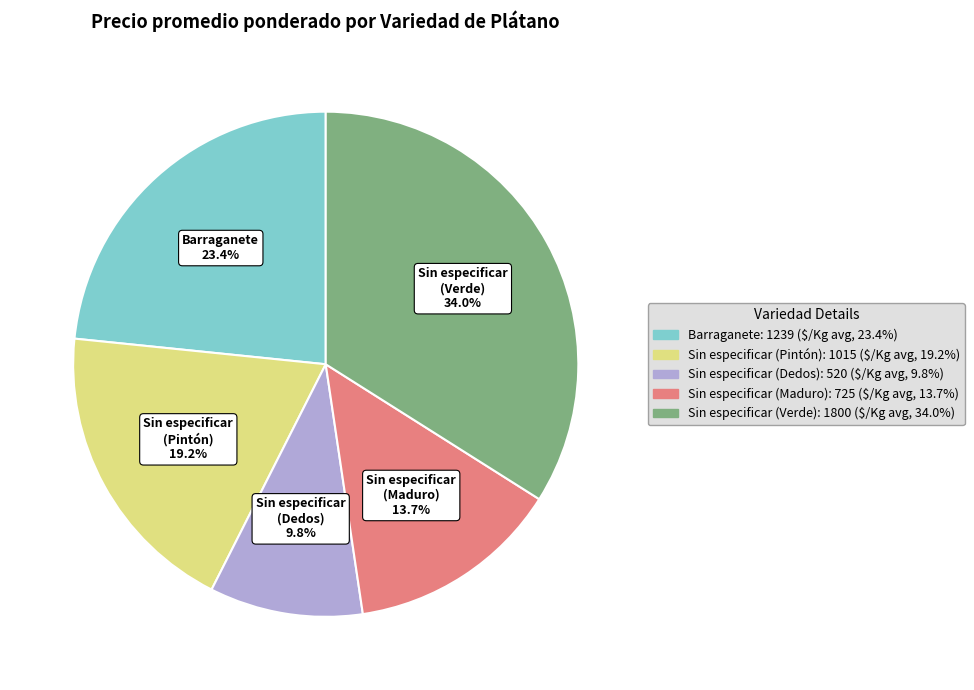

How many slices are in this pie chart?

5